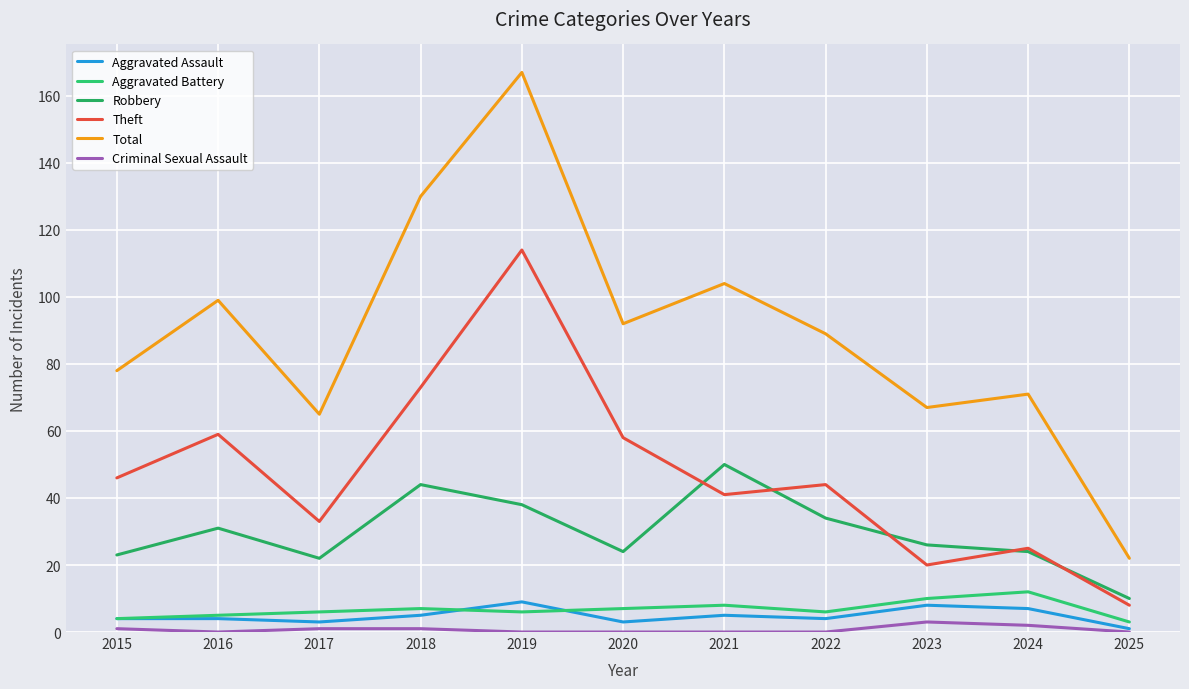

Where is the first local minimum for Criminal Sexual Assault?

2016